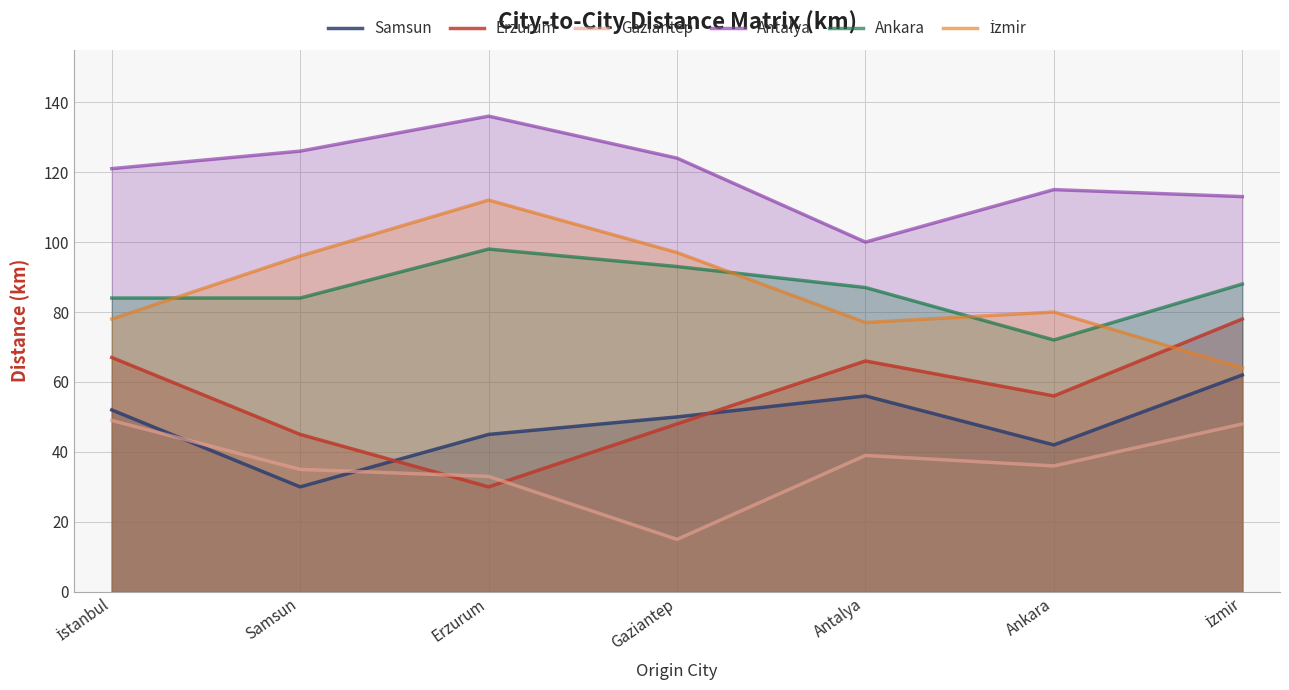

What is the average value of the Antalya series?

119